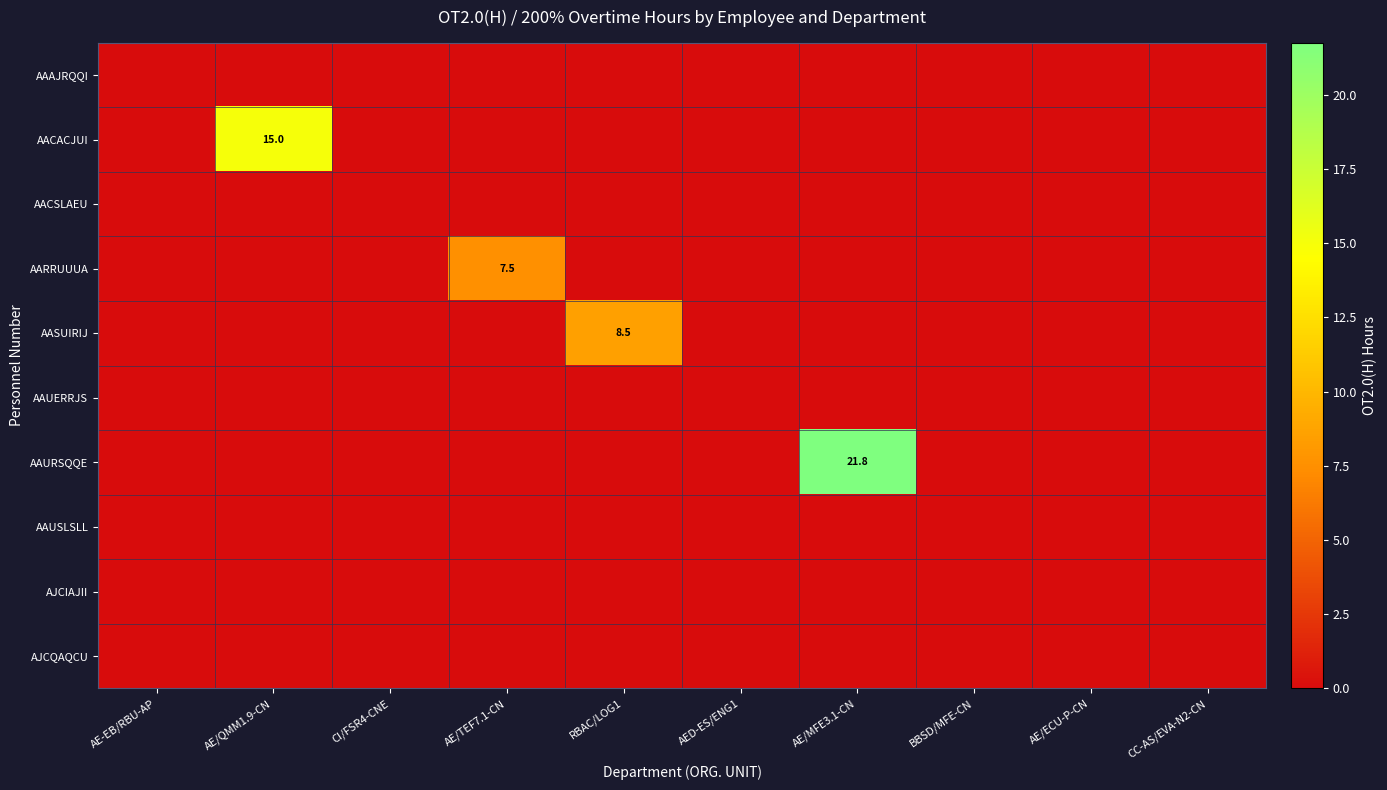

The value of AARRUUUA at AE/QMM1.9-CN is 0.0. True or false?

True